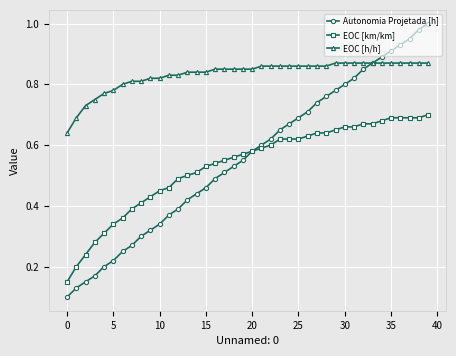

Rank the series by their maximum value, from lowest to highest.

EOC [km/km], EOC [h/h], Autonomia Projetada [h]